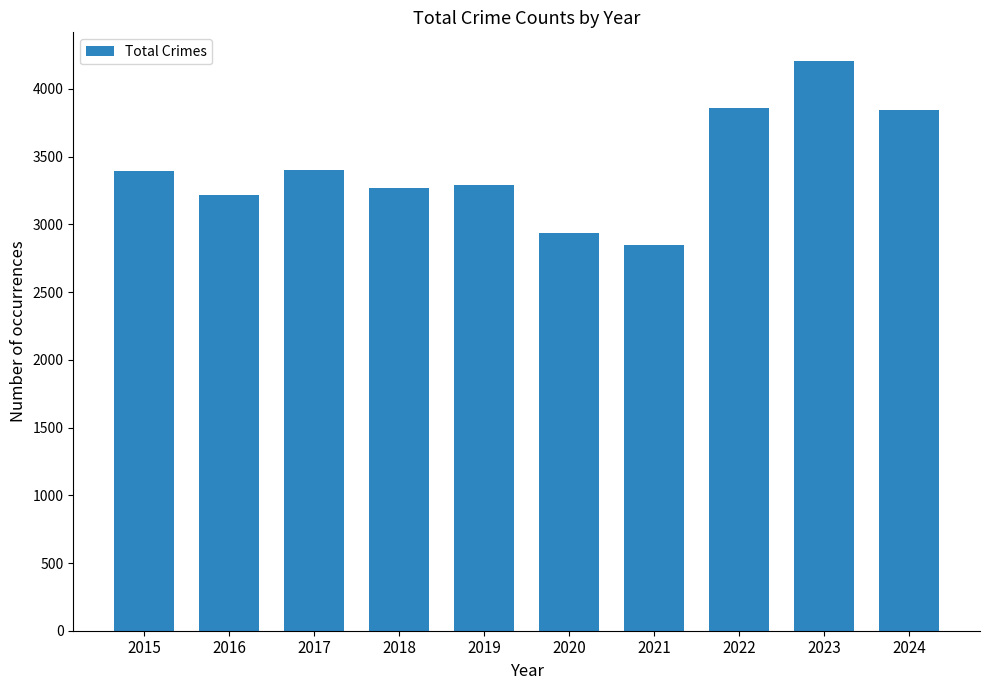

What value does the data have at 2017?

3403